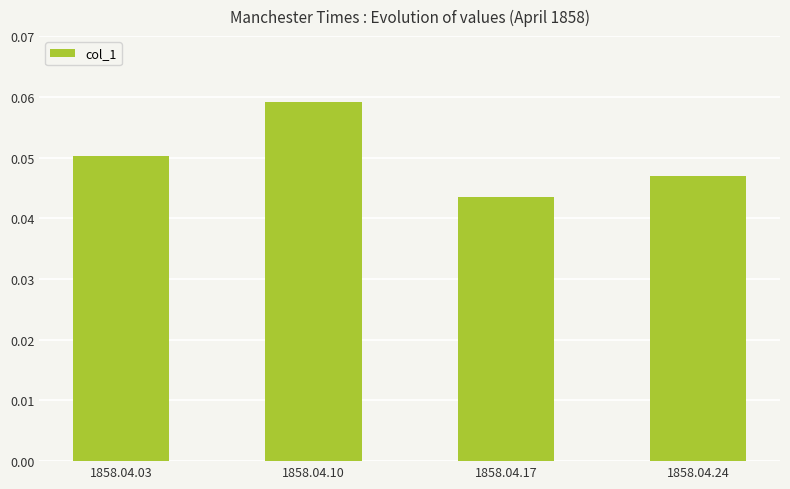

Which has a higher value, 1858.04.24 or 1858.04.03?

1858.04.03